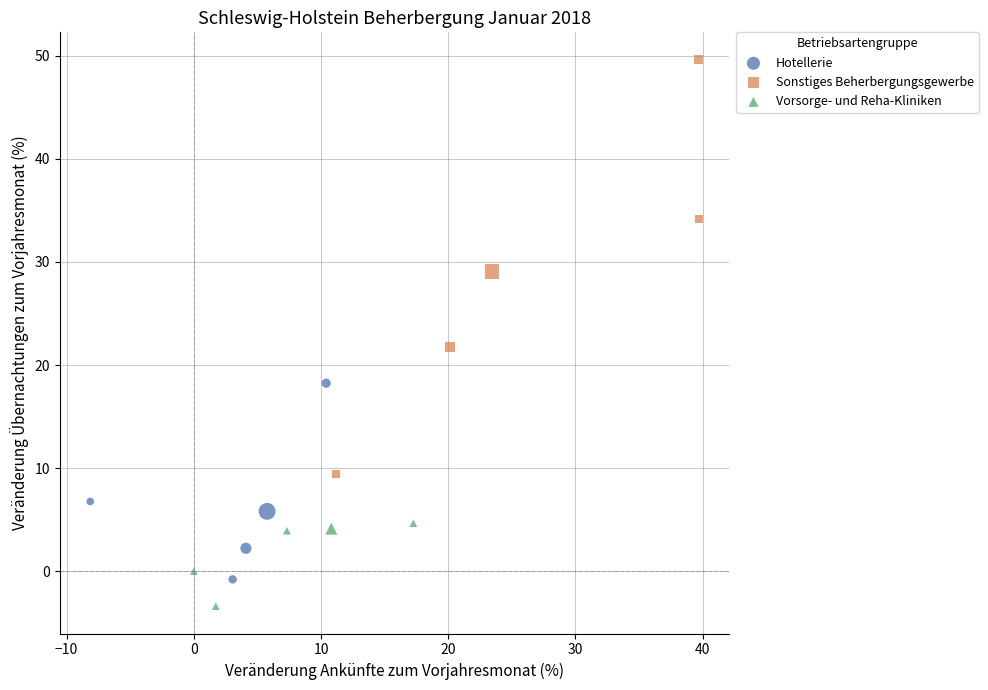

Which series contains the lowest Y value?

Vorsorge- und Reha-Kliniken